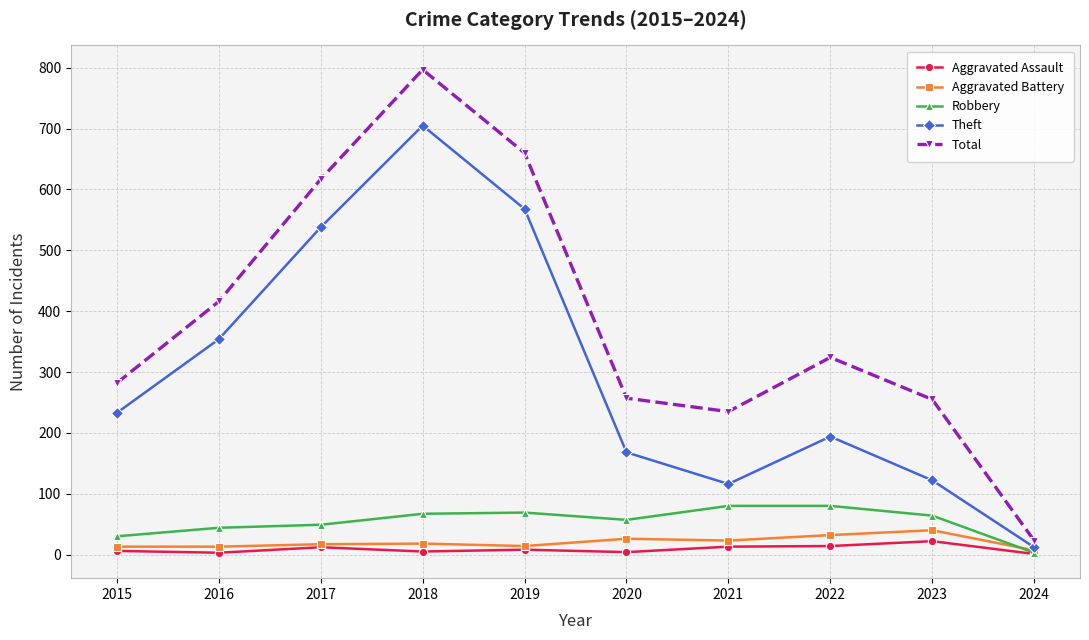

What is the spread (max minus min) of values at 2023?

233